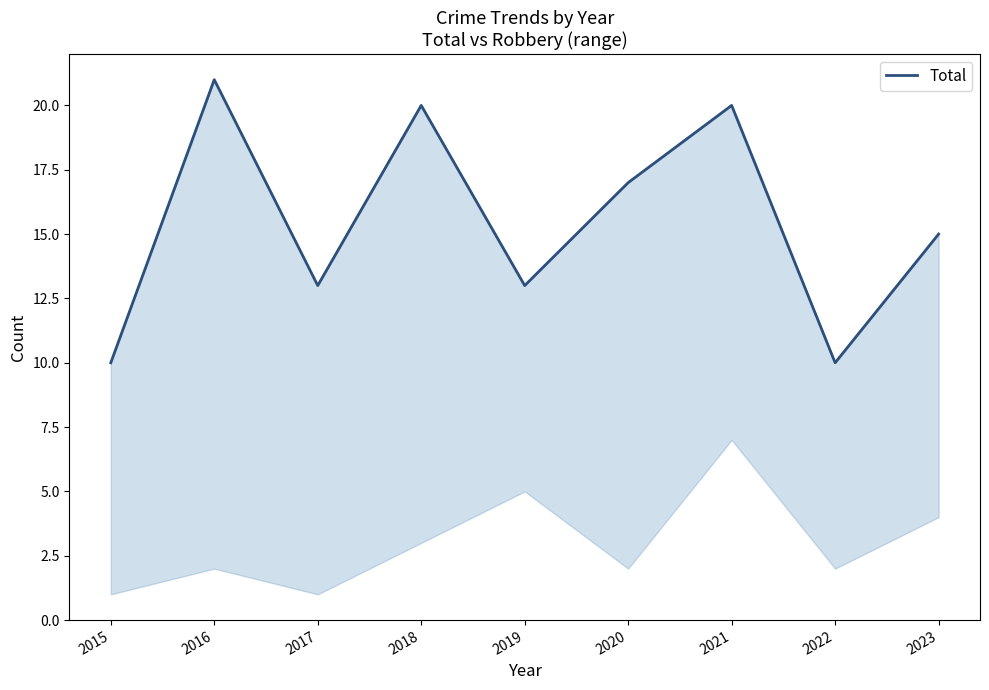

How many points are lower than both their immediate neighbors (excluding endpoints)?

3